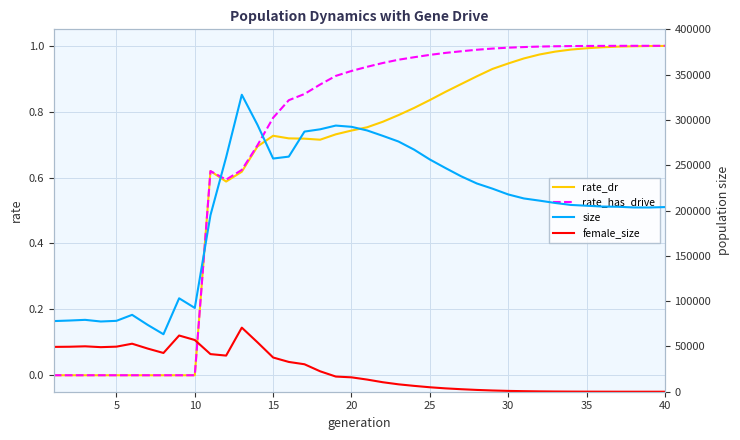

True or false: rate_has_drive has a value of 0.5 at 5.

False